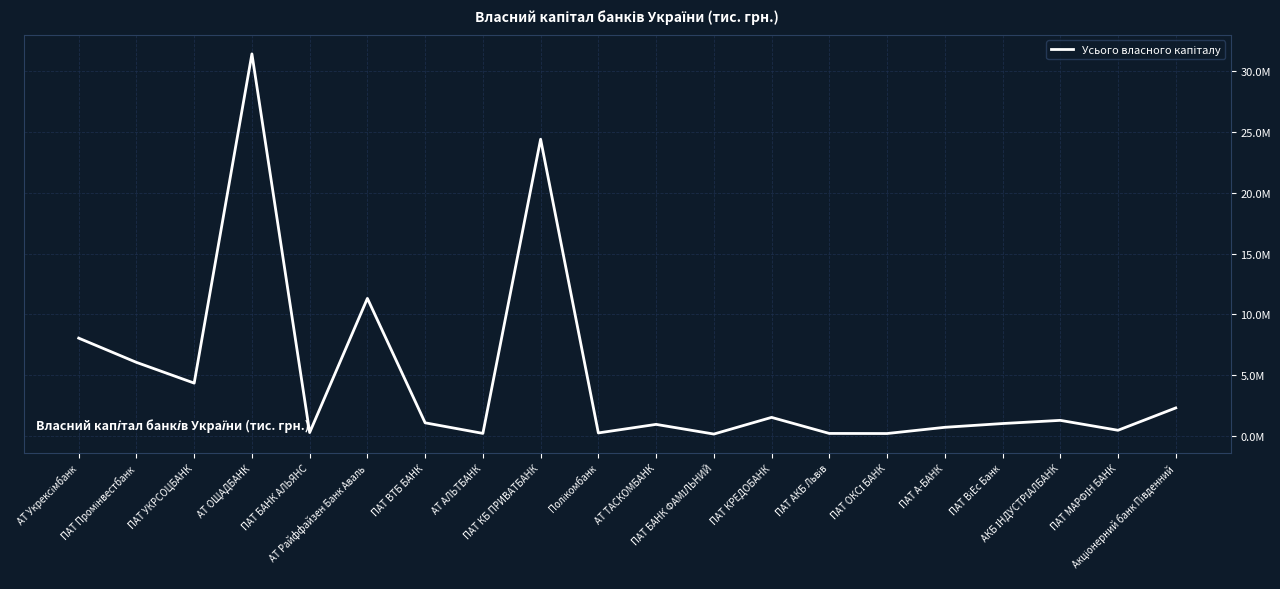

Reading left to right, extract all data points from this chart.

АТ Укрексімбанк=8050192.8	ПАТ Промінвестбанк=6059580.9	ПАТ УКРСОЦБАНК=4354272.5	АТ ОЩАДБАНК=31411277.3	ПАТ БАНК АЛЬЯНС=291043.6	АТ Райффайзен Банк Аваль=11316321.3	ПАТ ВТБ БАНК=1091205.7	АТ АЛЬТБАНК=221544.1	ПАТ КБ ПРИВАТБАНК=24398619.8	Полікомбанк=259277.1	АТ ТАСКОМБАНК=961716.0	ПАТ БАНК ФАМІЛЬНИЙ=167504.5	ПАТ КРЕДОБАНК=1536373.5	ПАТ АКБ Львів=217746.9	ПАТ ОКСІ БАНК=210601.8	ПАТ А-БАНК=720675.2	ПАТ ВіЕс Банк=1031188.7	АКБ ІНДУСТРІАЛБАНК=1292929.7	ПАТ МАРФІН БАНК=477909.5	Акціонерний банк Південний=2313837.0